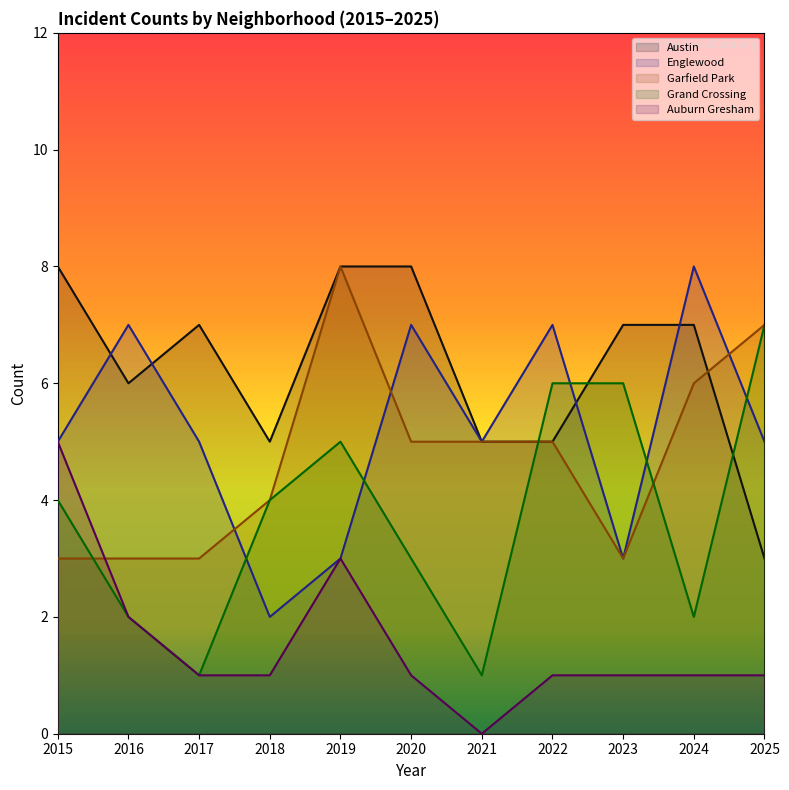

How many interior local peaks does the Garfield Park series have?

1